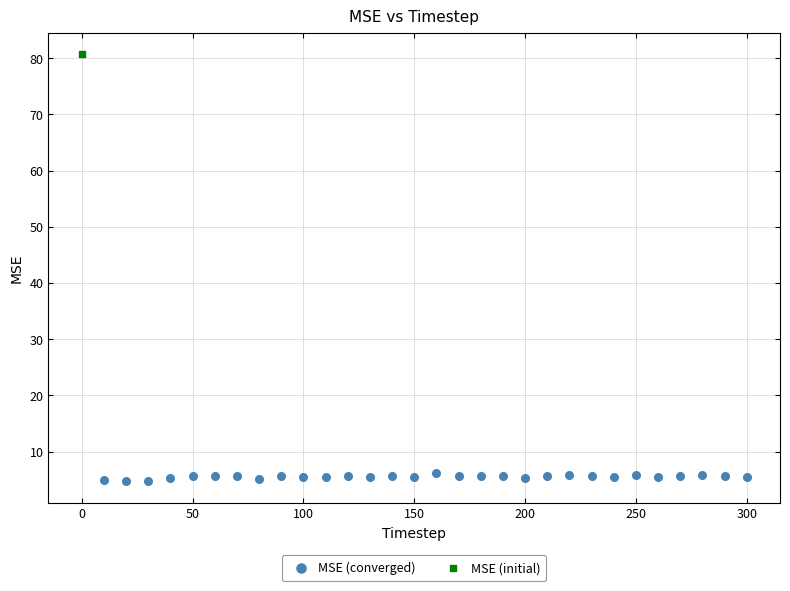

What are all the series names shown in the legend?

MSE (converged), MSE (initial)